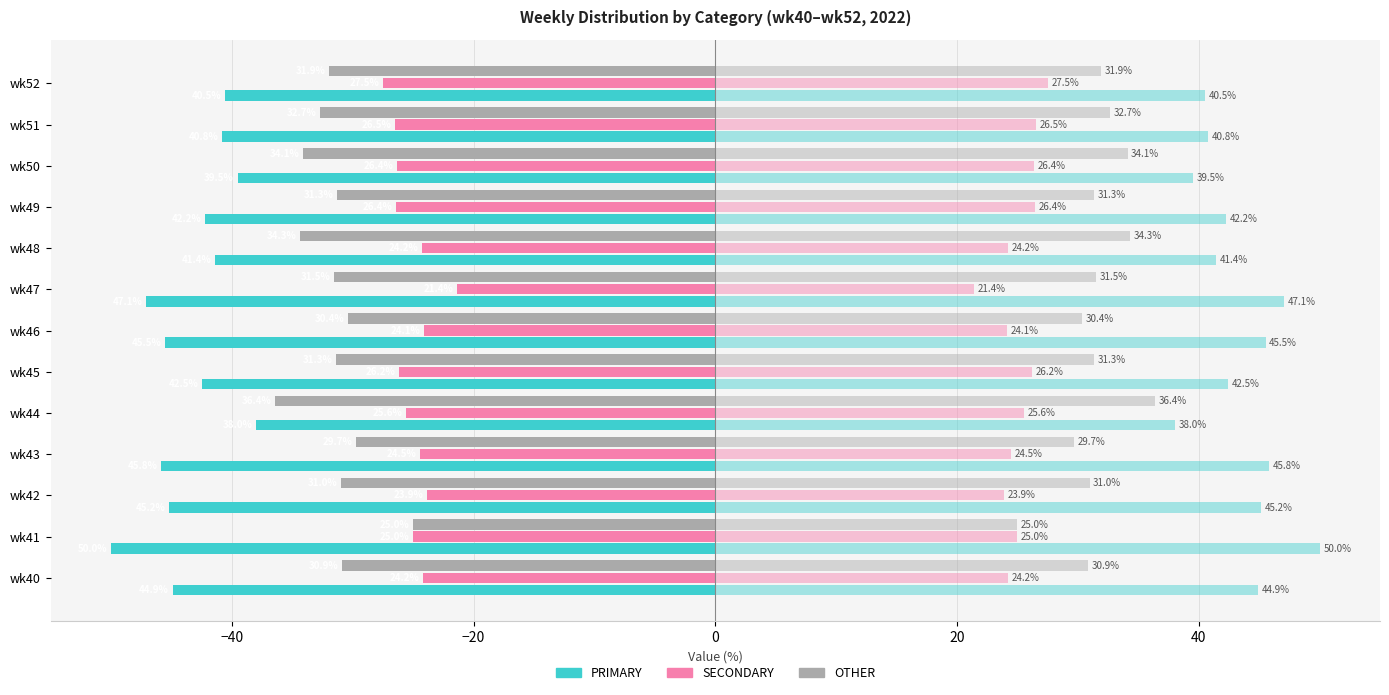

What is the difference between the OTHER values at wk52 and wk51?

0.7